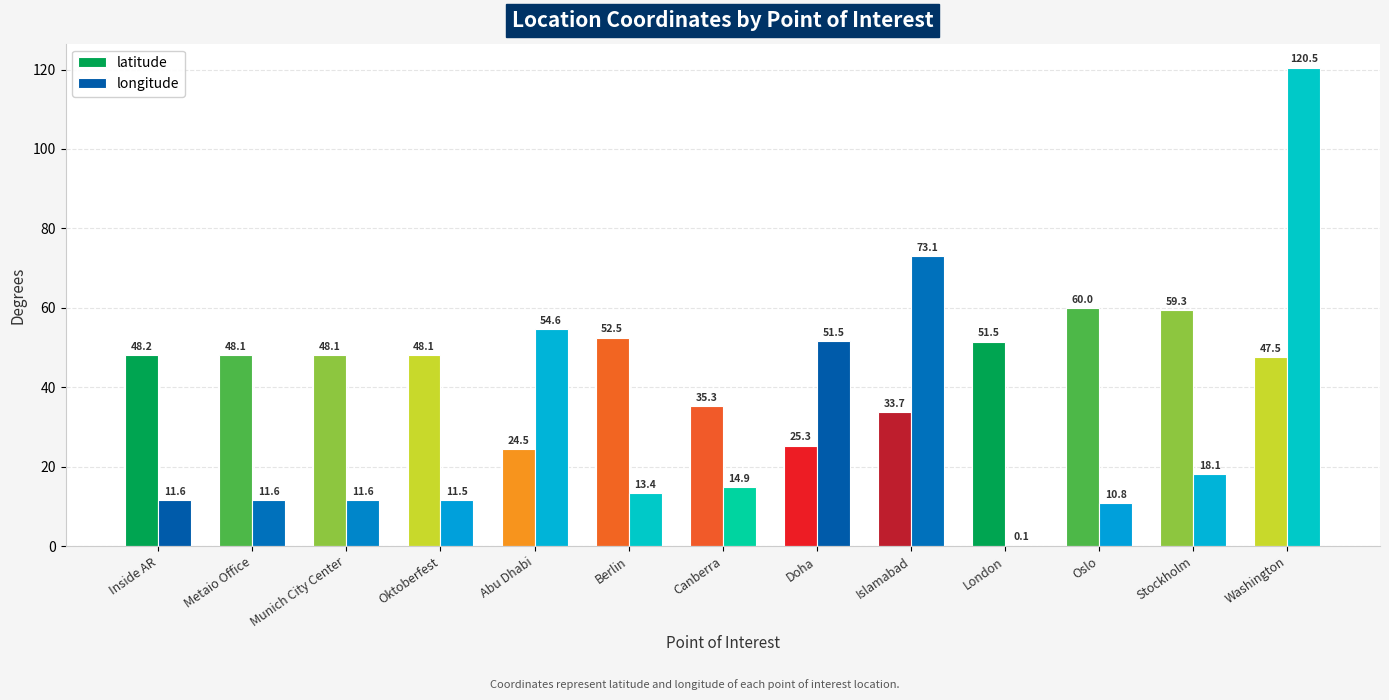

The longitude series shows 13.4 at Berlin. True or false?

True